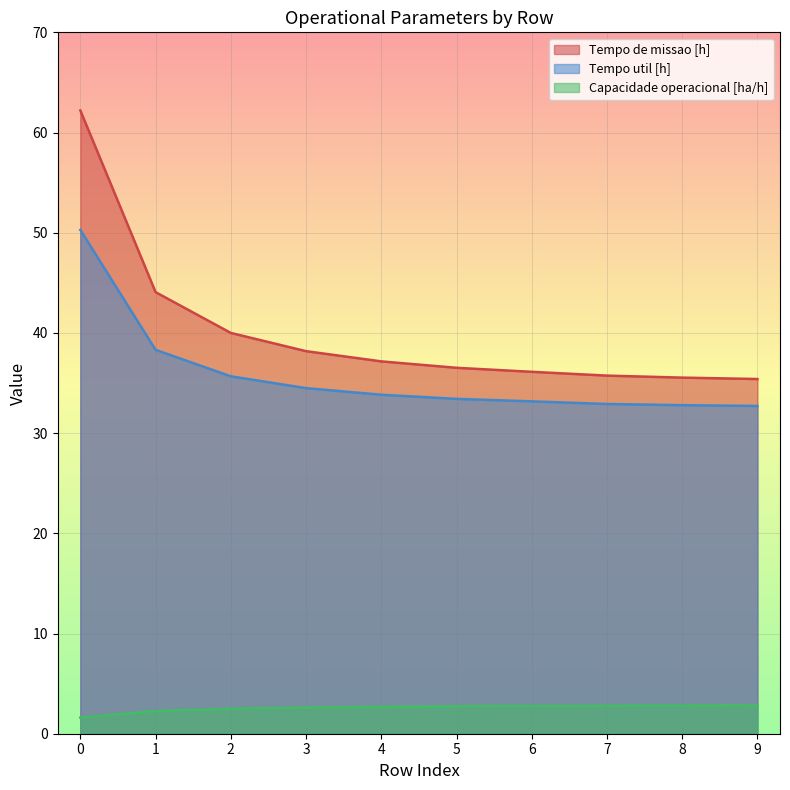

Reading left to right, extract all data points from this chart.

Capacidade operacional [ha/h]: 1.6	2.3	2.5	2.6	2.7	2.7	2.8	2.8	2.8	2.8
Tempo de missao [h]: 62.2	44.1	40.0	38.2	37.2	36.5	36.1	35.7	35.5	35.4
Tempo util [h]: 50.3	38.3	35.7	34.5	33.8	33.4	33.2	32.9	32.8	32.7